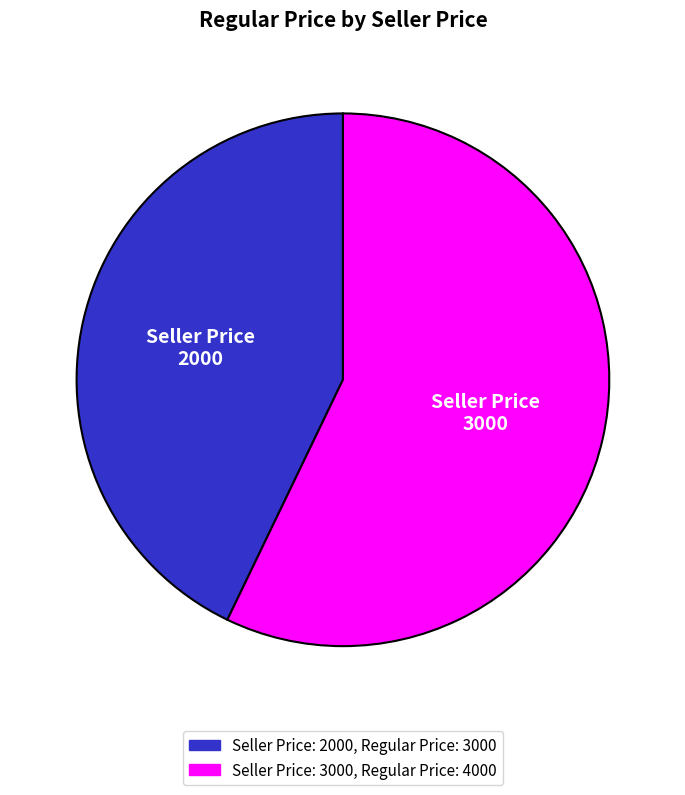

Does any single category account for the majority?

Yes